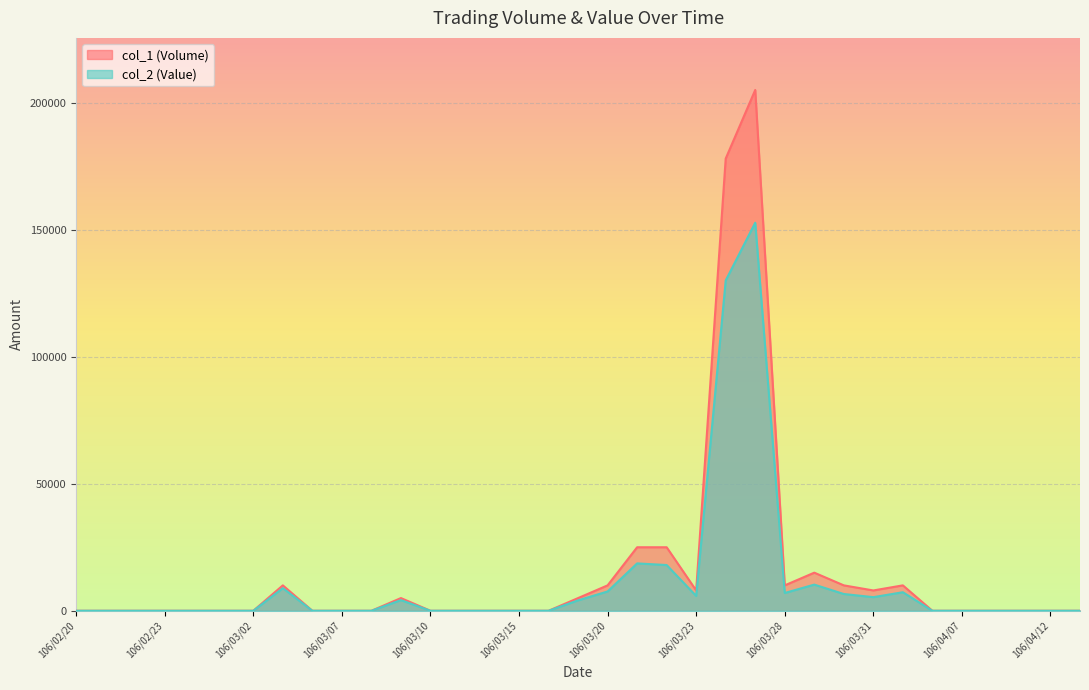

In col_1 (Volume), how many points are lower than both neighbors (excluding endpoints)?

3